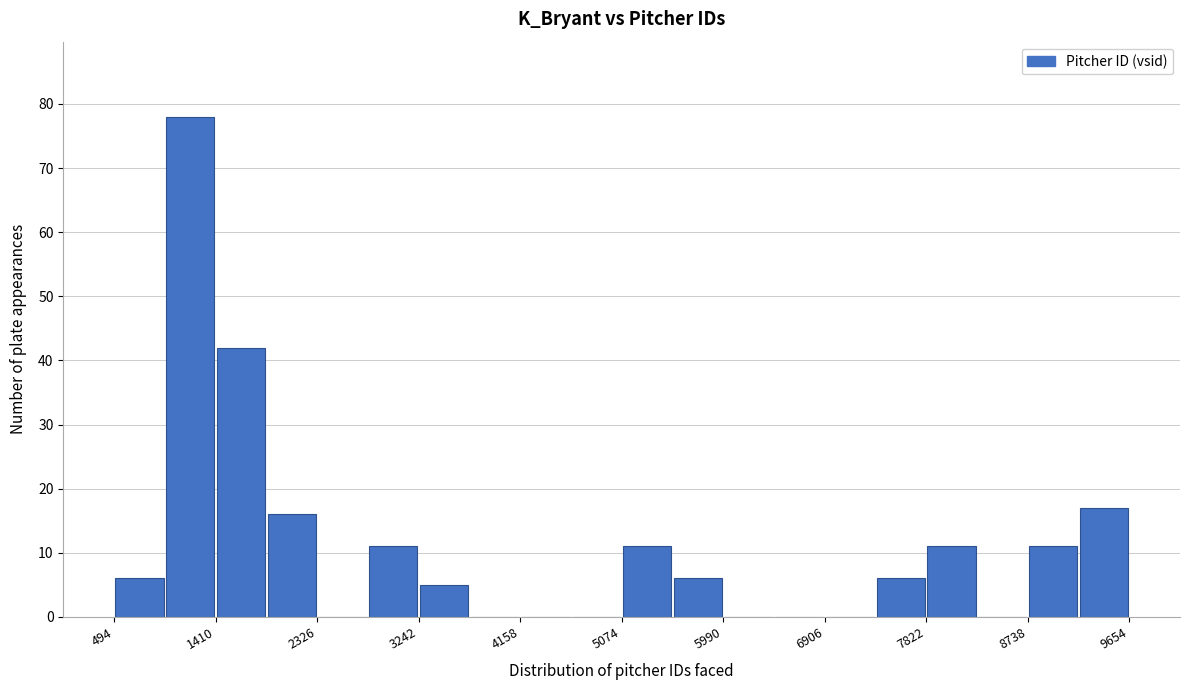

Reading left to right, transcribe this chart: for each bar, give the range it covers on the x-axis and its height. Neither the bar edges nor the heights are printed on the chart, so give them approximately, as read against the axes.

500 to 1000: 6
1000 to 1400: 78
1400 to 1900: 42
1900 to 2300: 16
2300 to 2800: 0
2800 to 3200: 11
3200 to 3700: 5
3700 to 4200: 0
4200 to 4600: 0
4600 to 5100: 0
5100 to 5500: 11
5500 to 6000: 6
6000 to 6400: 0
6400 to 6900: 0
6900 to 7400: 0
7400 to 7800: 6
7800 to 8300: 11
8300 to 8700: 0
8700 to 9200: 11
9200 to 9700: 17